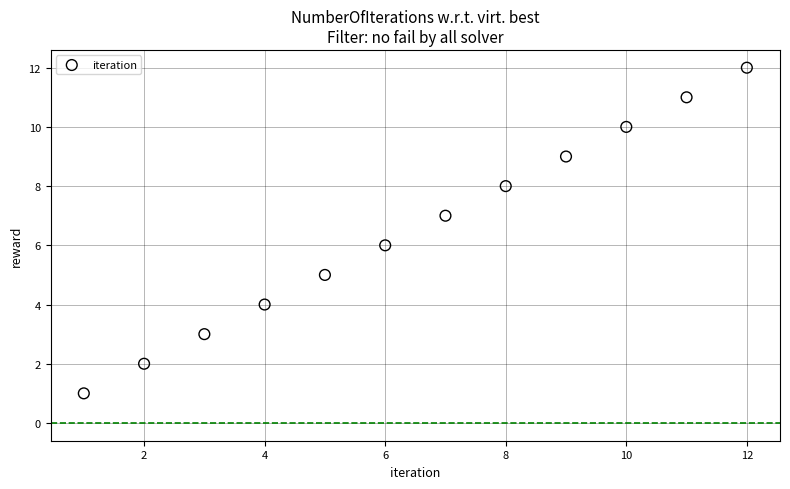

What is the average X value?

6